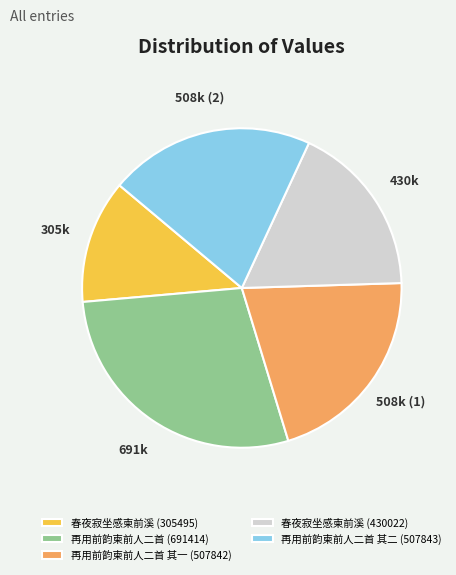

Is there a majority slice in this chart?

No